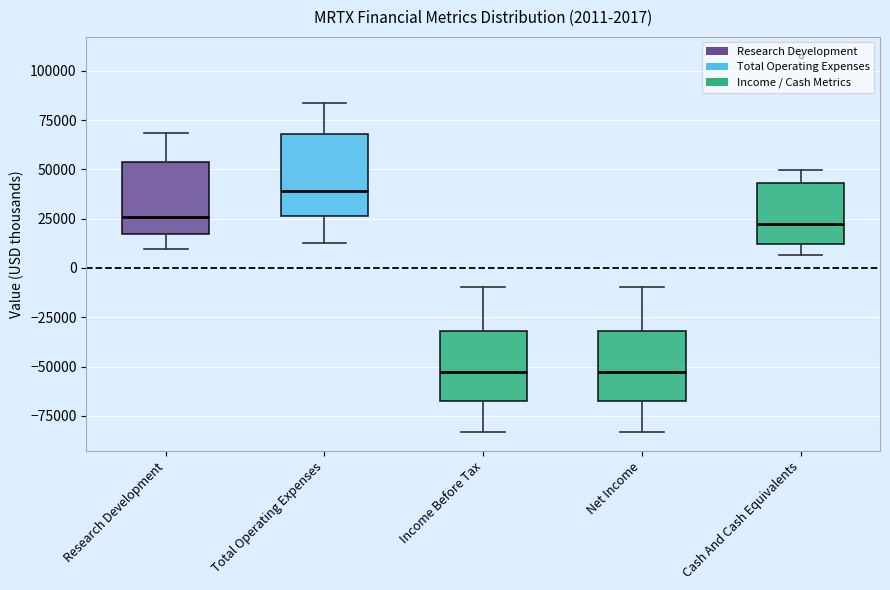

Which box has the highest median line?

Total Operating Expenses